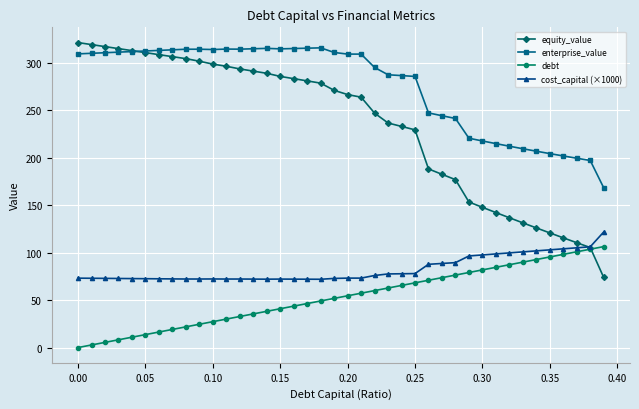

Which series has the largest total across all categories?

enterprise_value